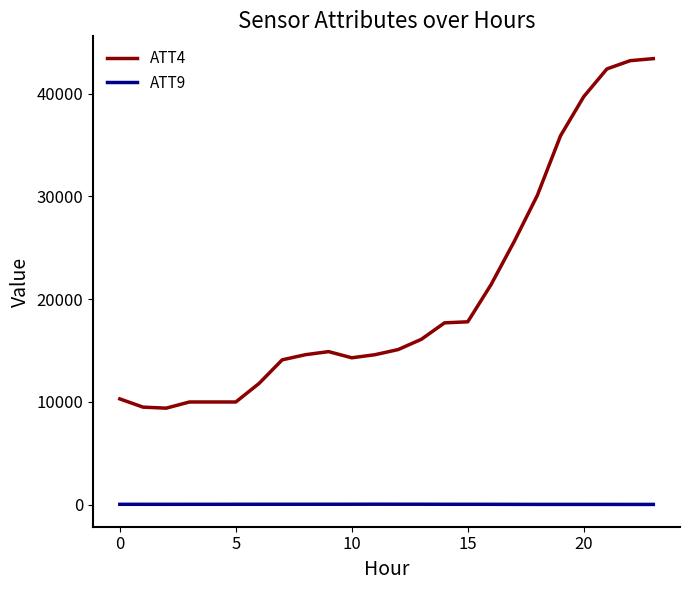

Rank the series by their average value, from lowest to highest.

ATT9, ATT4